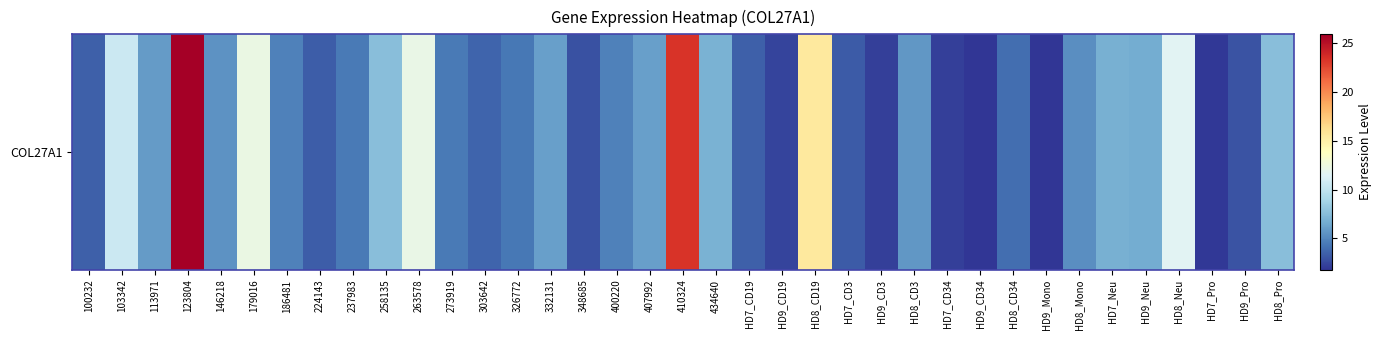

What is the maximum value shown in the chart?

25.9